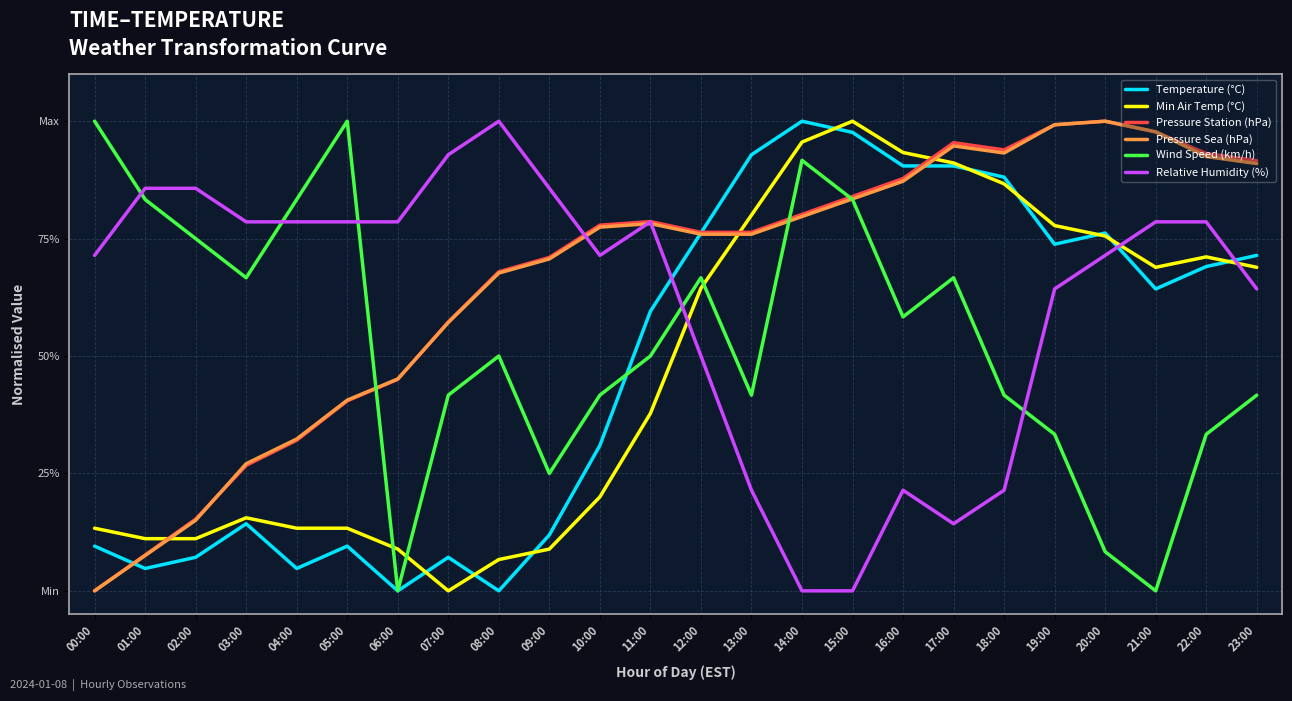

Reading left to right, transcribe all the data shown in this chart.

Temperature (°C): 9.5	4.8	7.1	14.3	4.8	9.5	0.0	7.1	0.0	11.9	31.0	59.5	76.2	92.9	100.0	97.6	90.5	90.5	88.1	73.8	76.2	64.3	69.0	71.4
Min Air Temp (°C): 13.3	11.1	11.1	15.6	13.3	13.3	8.9	0.0	6.7	8.9	20.0	37.8	64.4	80.0	95.6	100.0	93.3	91.1	86.7	77.8	75.6	68.9	71.1	68.9
Pressure Station (hPa): 0.0	7.6	15.3	26.7	32.1	40.5	45.0	57.3	67.9	71.0	77.9	78.6	76.3	76.3	80.2	84.0	87.8	95.4	93.9	99.2	100.0	97.7	93.1	91.6
Pressure Sea (hPa): 0.0	7.5	15.0	27.1	32.3	40.6	45.1	57.1	67.7	70.7	77.4	78.2	75.9	75.9	79.7	83.5	87.2	94.7	93.2	99.2	100.0	97.7	92.5	91.0
Wind Speed (km/h): 100.0	83.3	75.0	66.7	83.3	100.0	0.0	41.7	50.0	25.0	41.7	50.0	66.7	41.7	91.7	83.3	58.3	66.7	41.7	33.3	8.3	0.0	33.3	41.7
Relative Humidity (%): 71.4	85.7	85.7	78.6	78.6	78.6	78.6	92.9	100.0	85.7	71.4	78.6	50.0	21.4	0.0	0.0	21.4	14.3	21.4	64.3	71.4	78.6	78.6	64.3